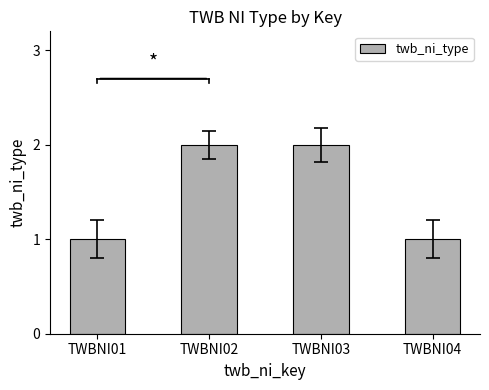

What is the sum of all values?

6